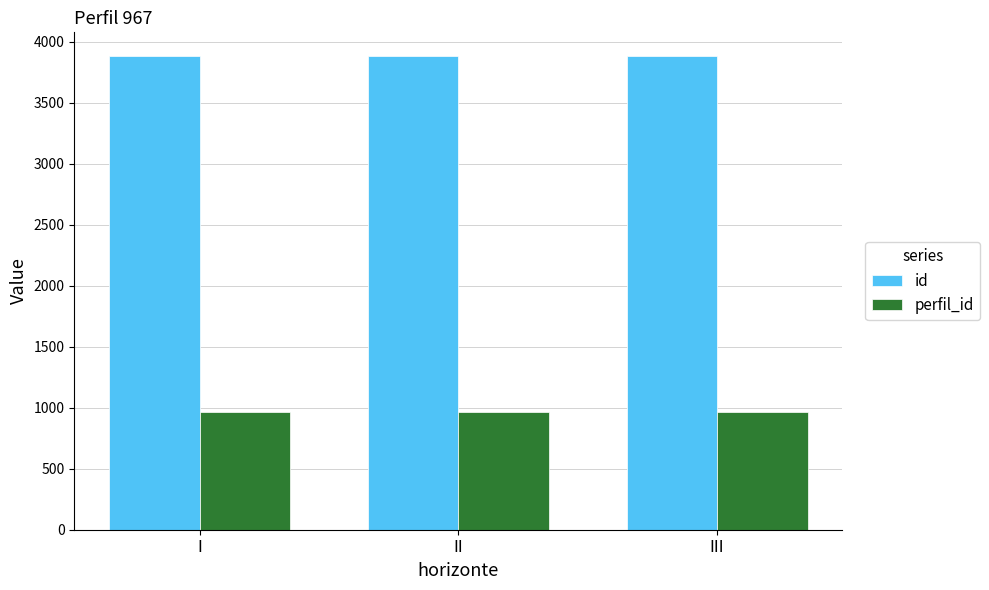

What is the value of the perfil_id bar at the 2nd from the left?

967